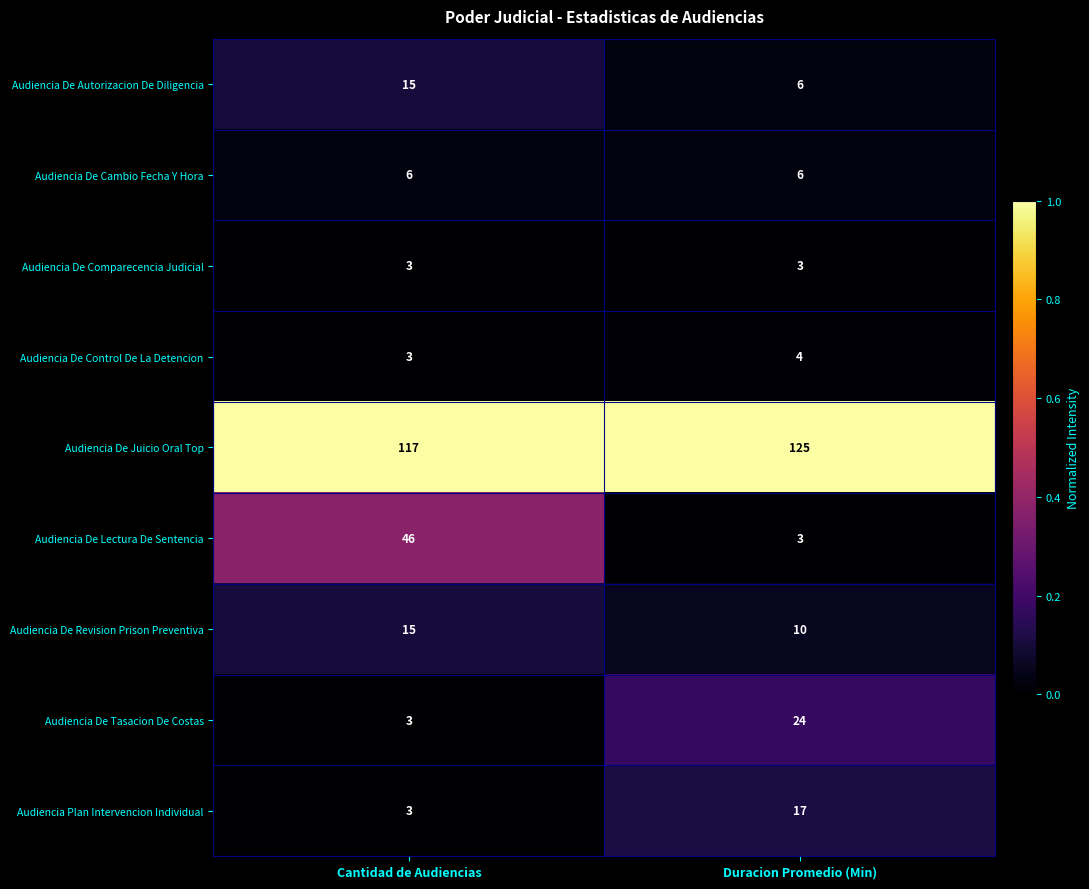

What is the sum of all Audiencia De Control De La Detencion values?

7